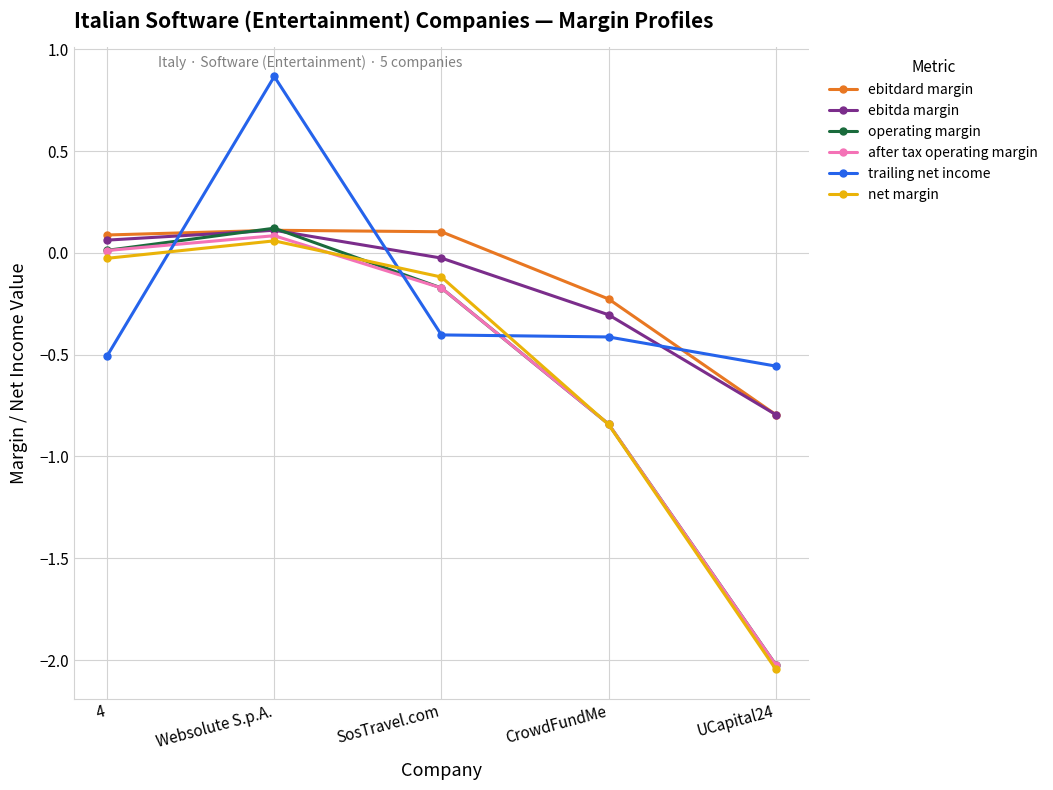

How many values in the ebitdard margin series exceed 0?

3